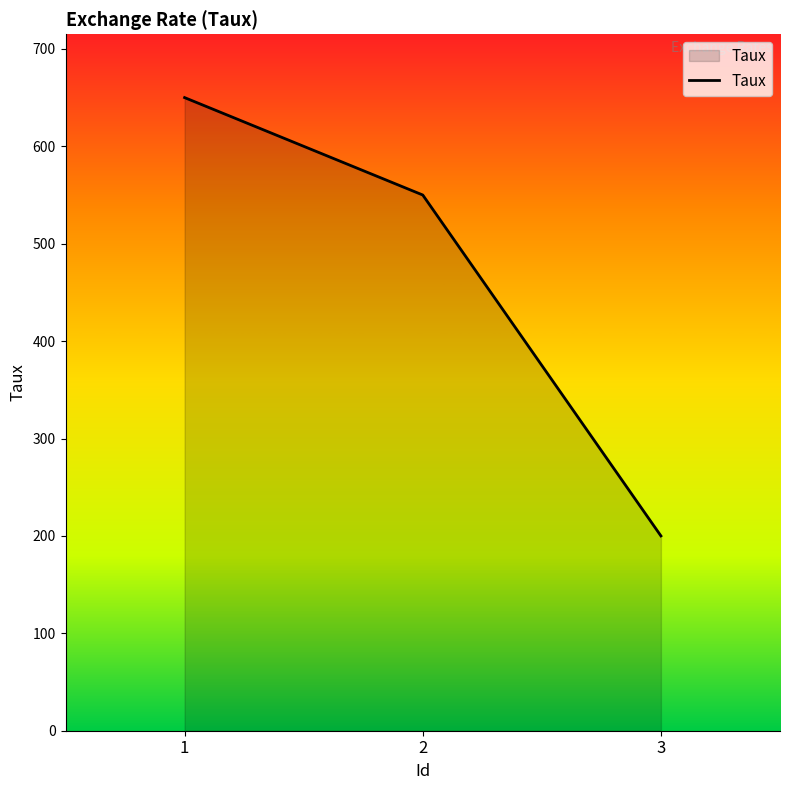

What is the average value?

467